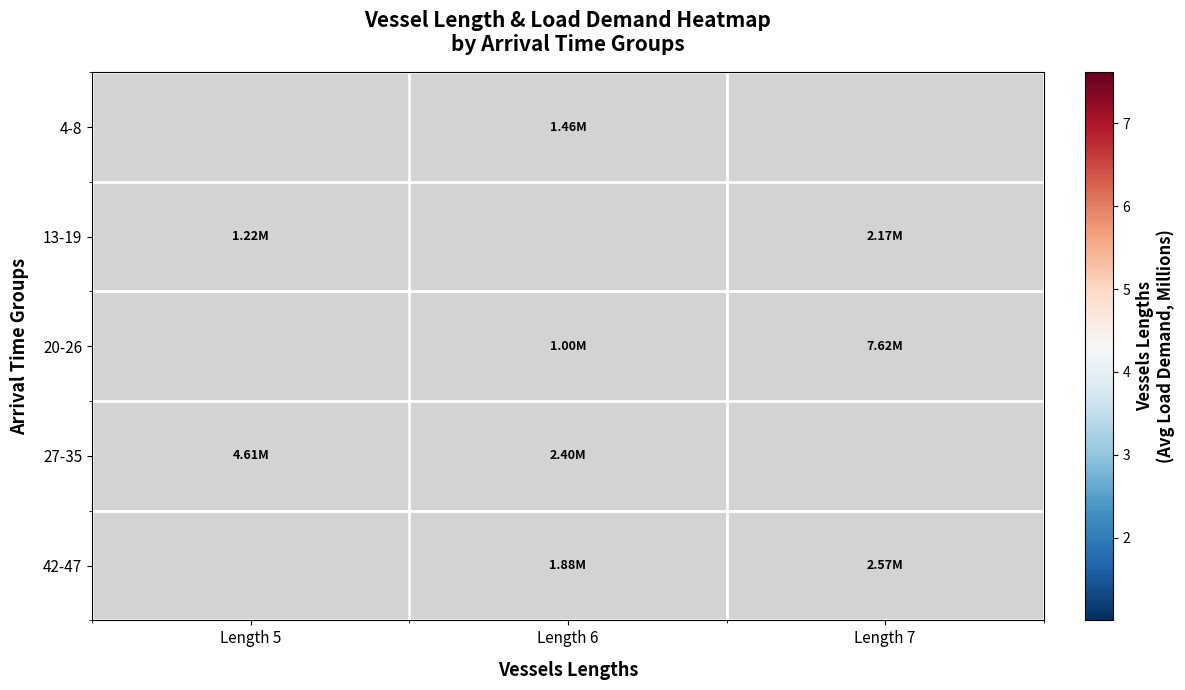

Is the value of 20-26 at Length 6 greater than the value of 42-47 at Length 5?

No